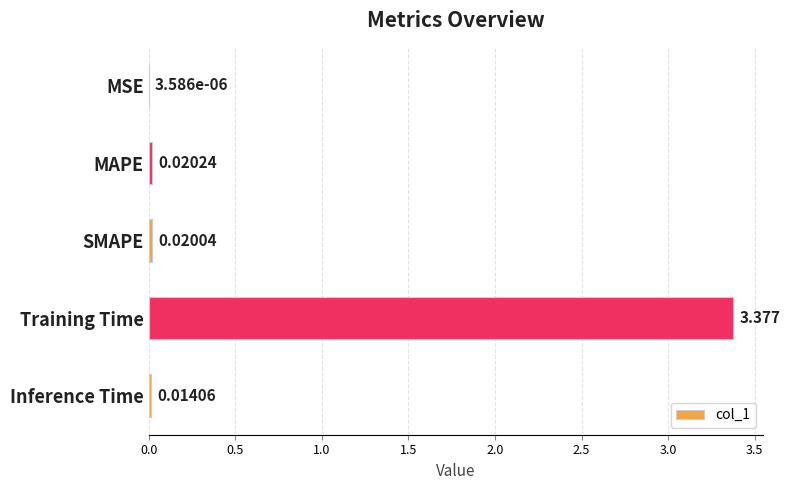

Which has a higher value, Training Time or SMAPE?

Training Time